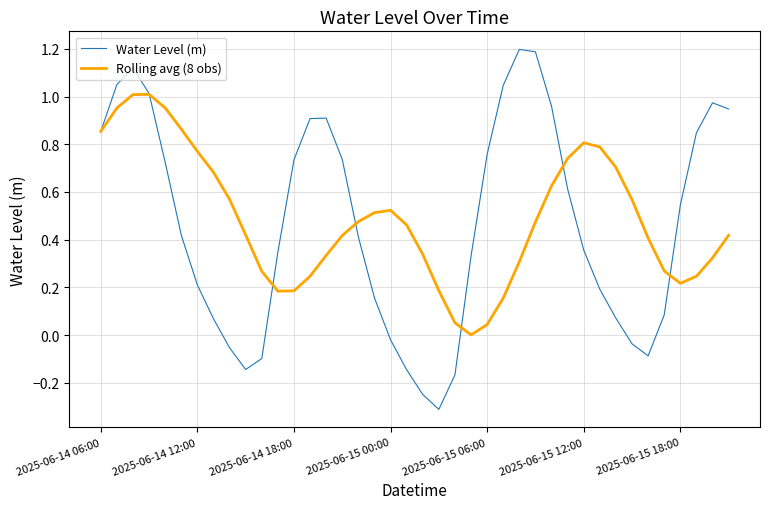

Which series has the widest spread of values?

Water Level (m)